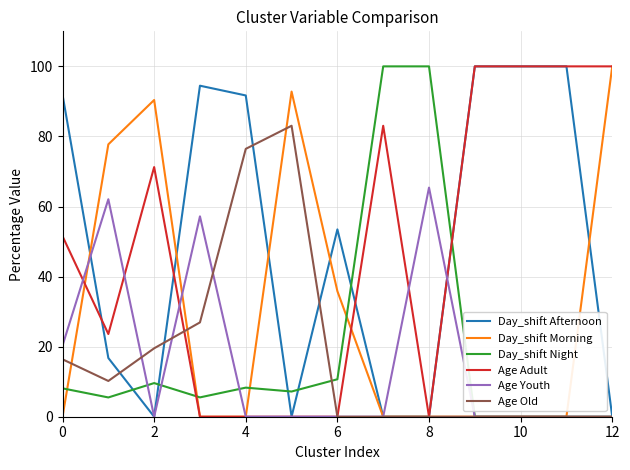

What is the highest value of the Day_shift Morning series?

100.0